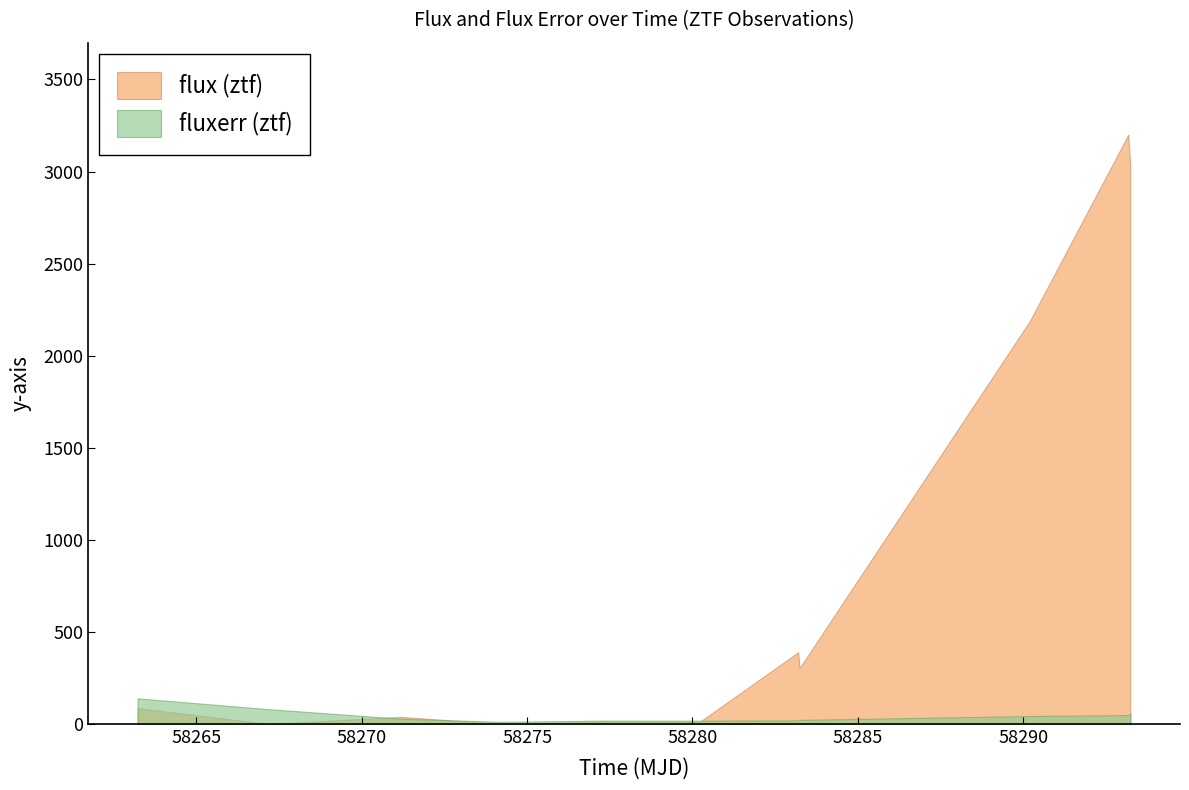

How many times do flux and fluxerr cross each other?

3